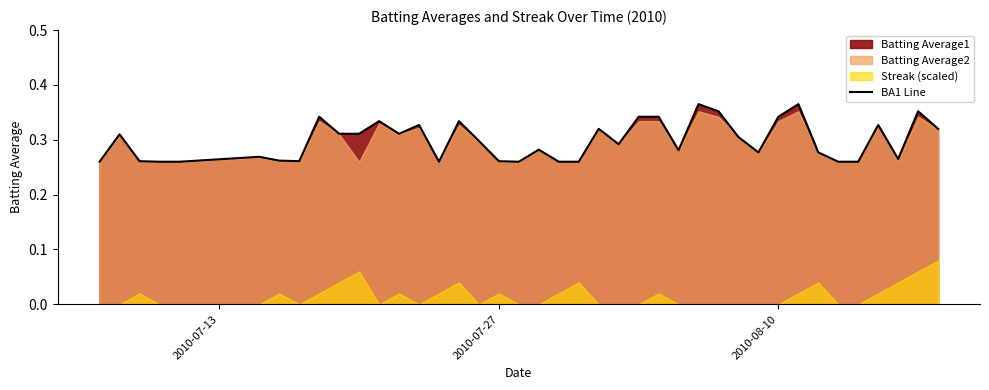

How many interior local valleys (lower than both neighbors) does the data have?

8